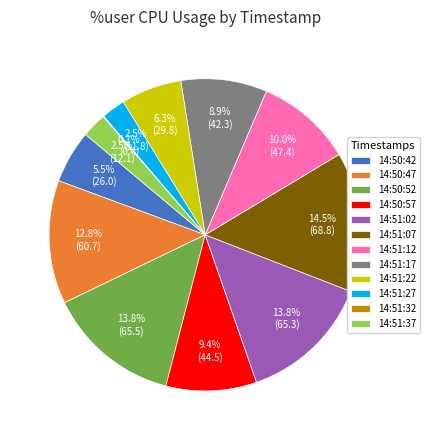

Does 14:50:47 account for over 50% of the chart?

No